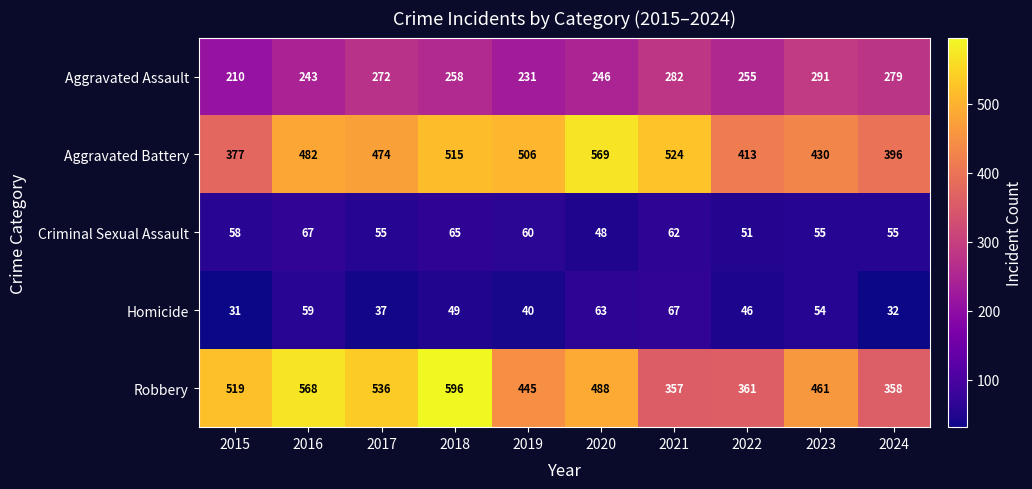

Which series has the widest spread of values?

Robbery